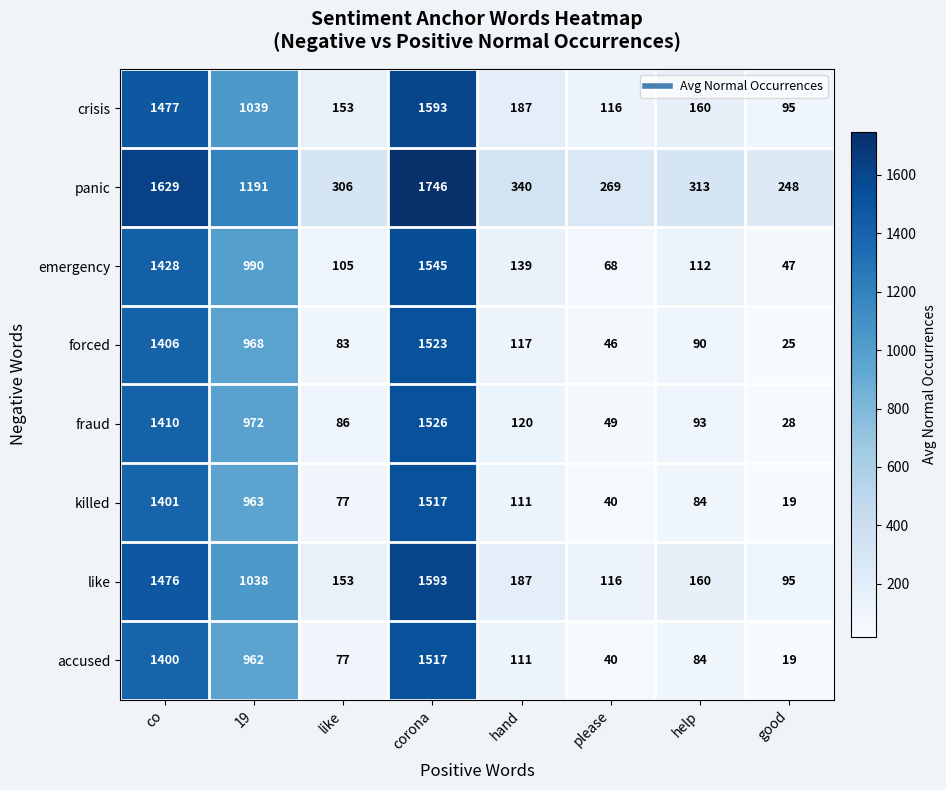

What is the spread (max minus min) of values at co?

229